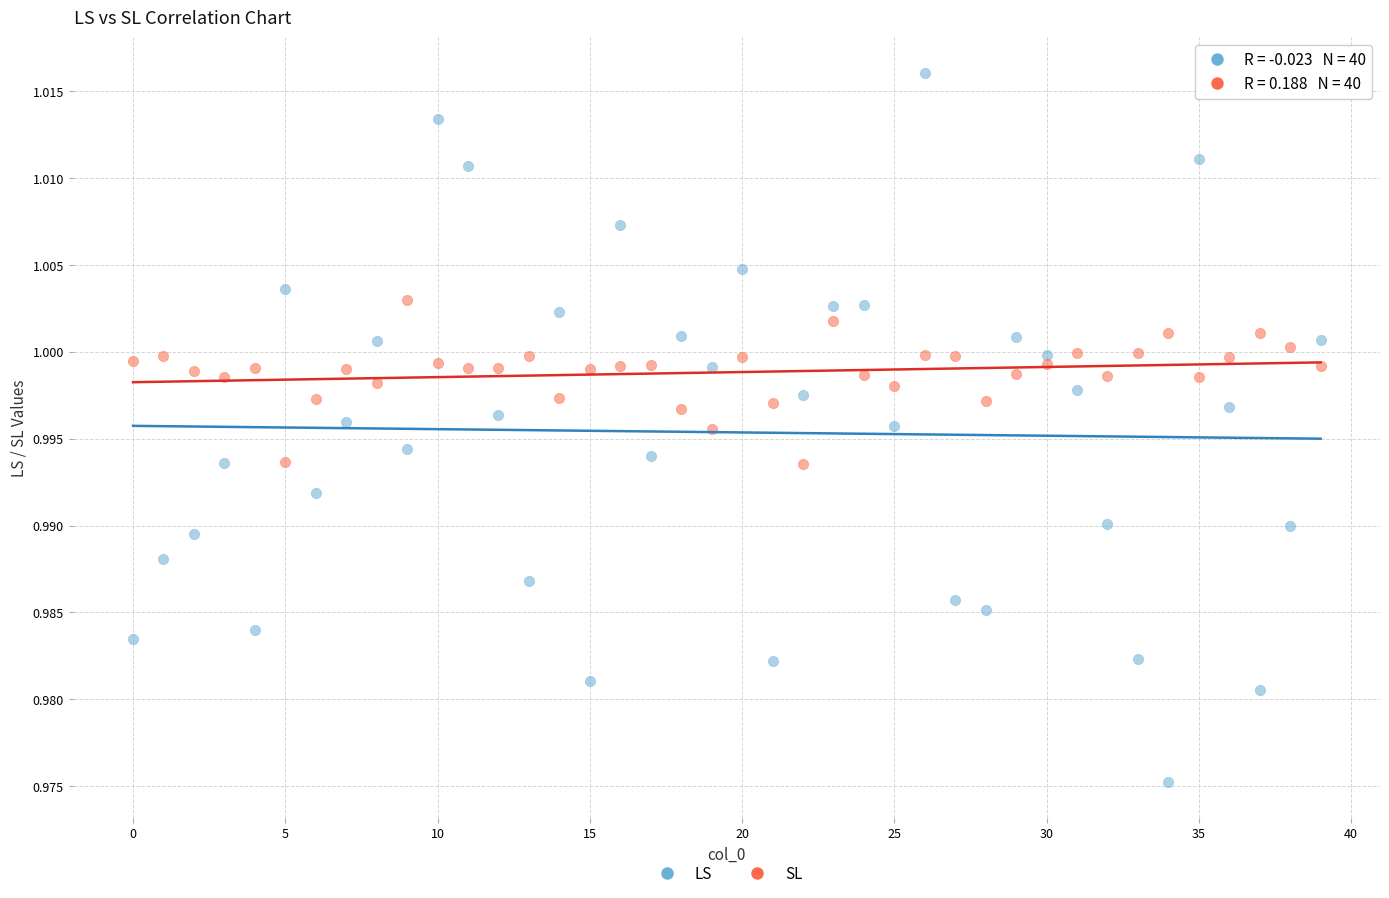

Which series has the largest Y range (max minus min)?

LS